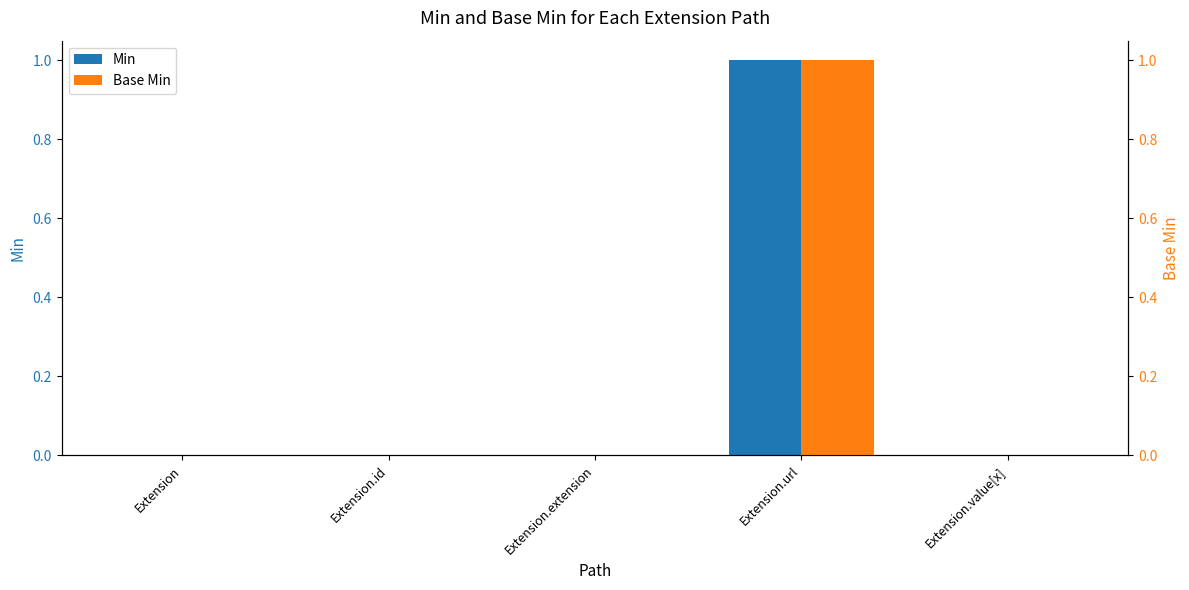

How many positive values does the Base Min series have?

1